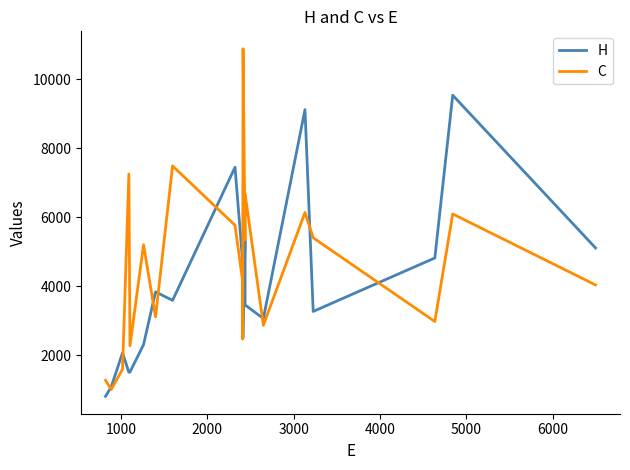

Which series has the largest total across all categories?

C